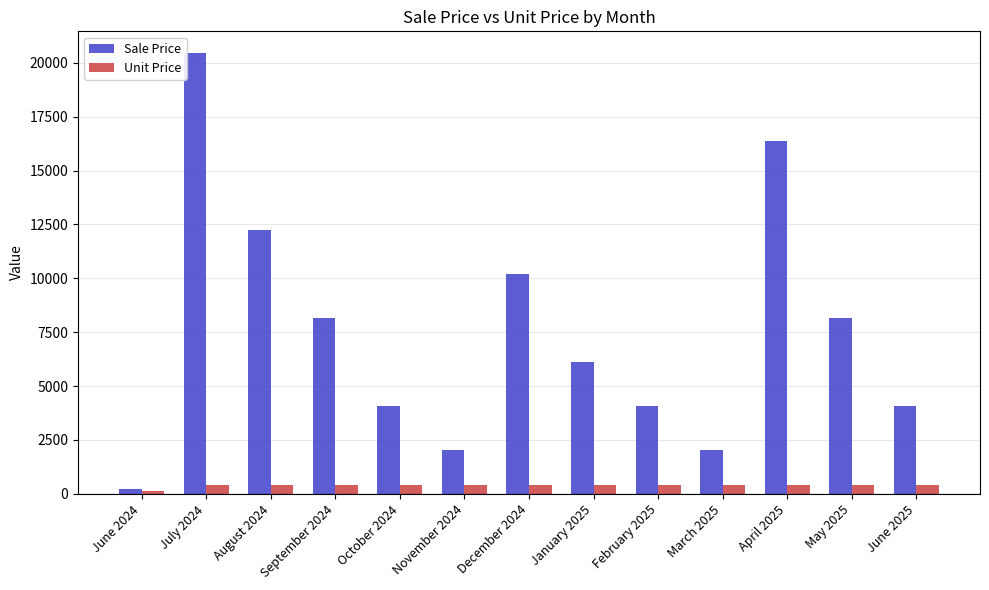

What is the total value across all series at January 2025?

6540.6